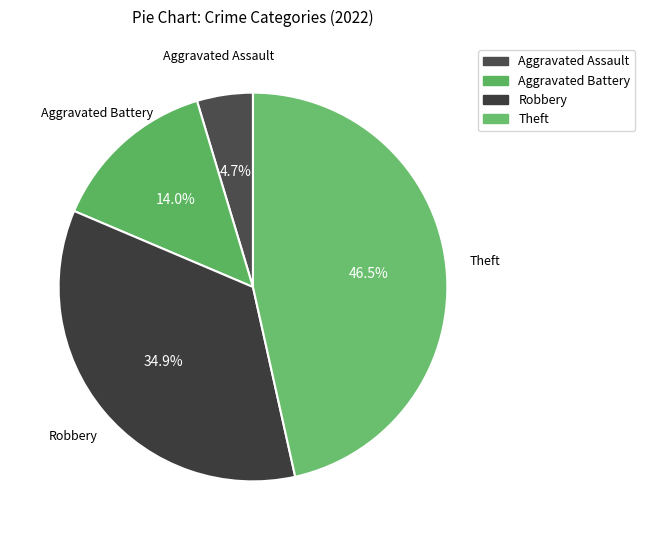

Do Robbery and Aggravated Battery together represent more than half of the pie?

No